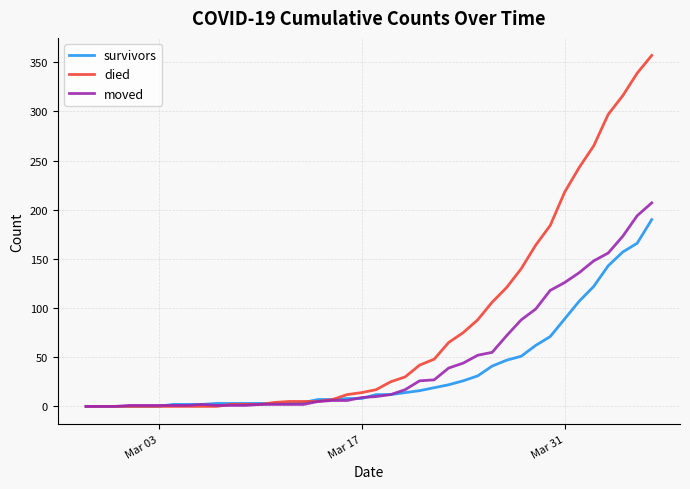

Which series has the widest spread of values?

died